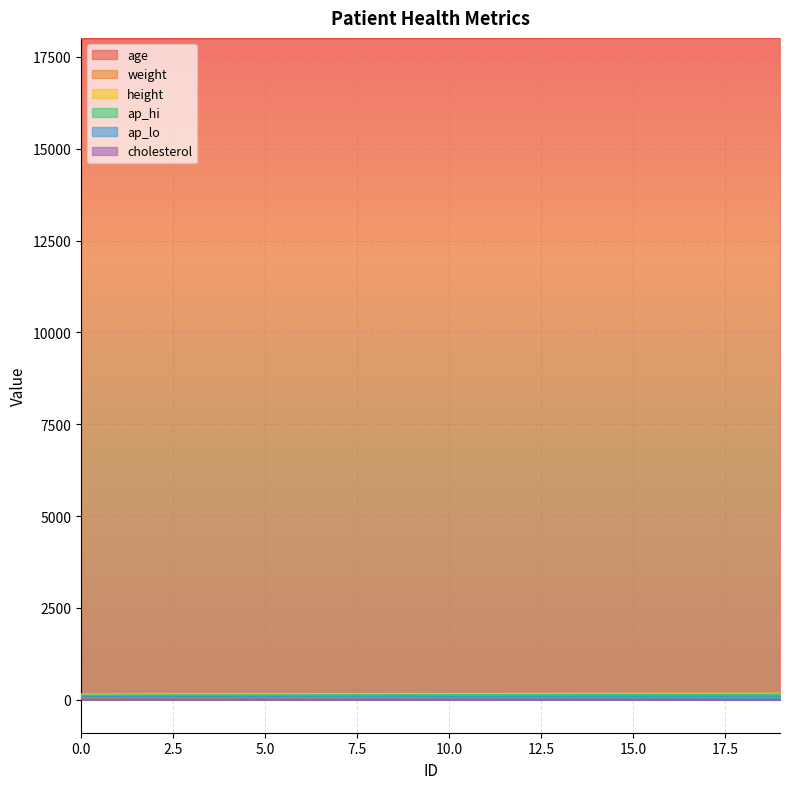

Is the value of height at 2 greater than the value of ap_lo at 5?

Yes